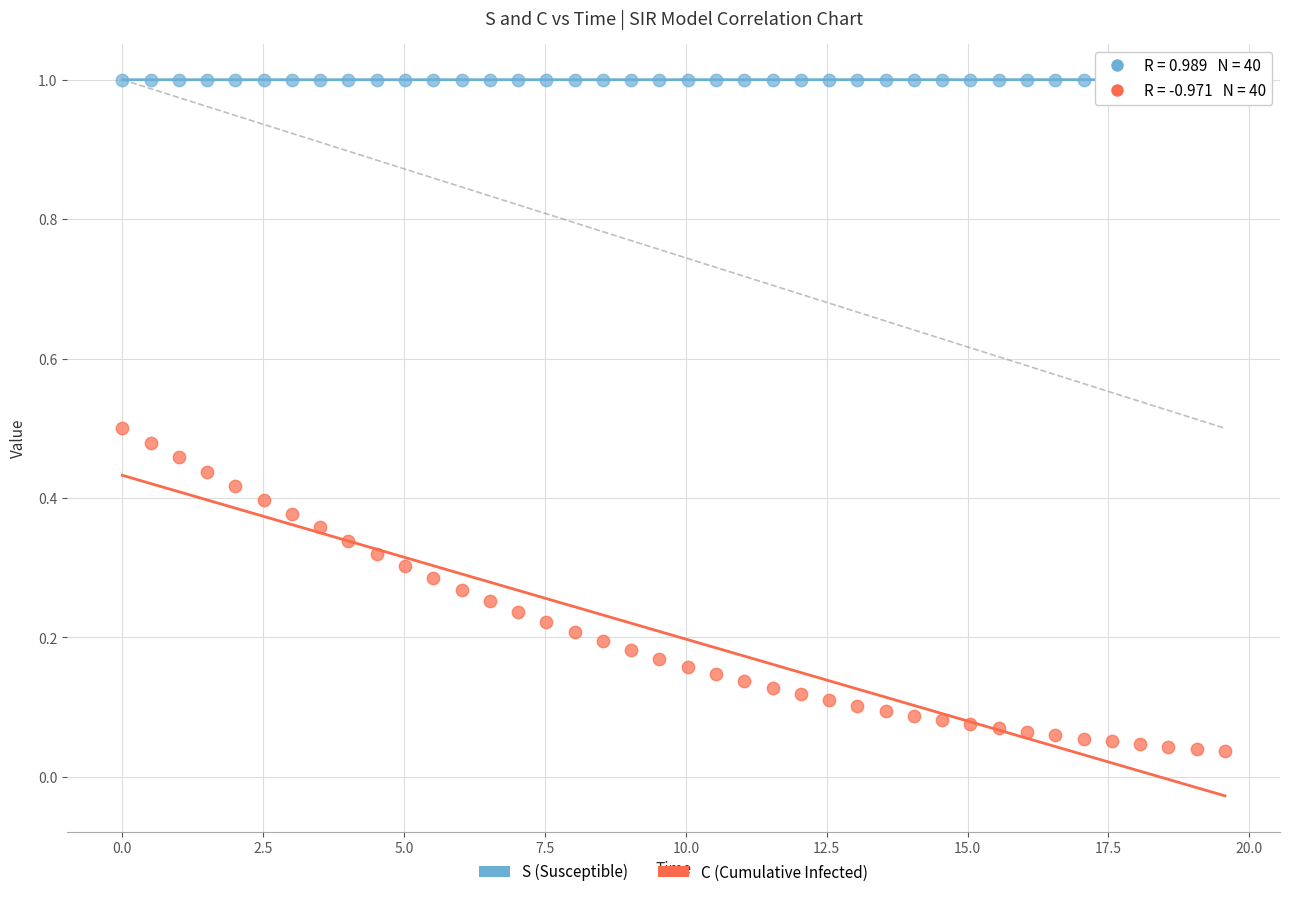

What are all the series names shown in the legend?

S (Susceptible), C (Cumulative Infected)